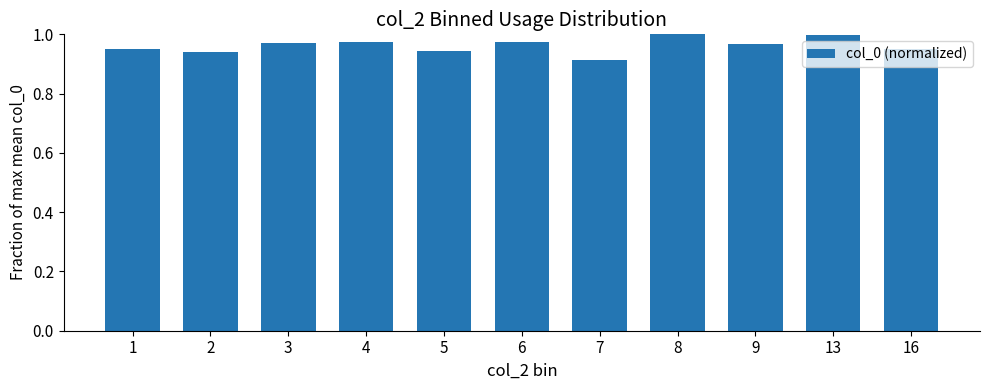

Is it true that the value at 9 is 1.6?

False